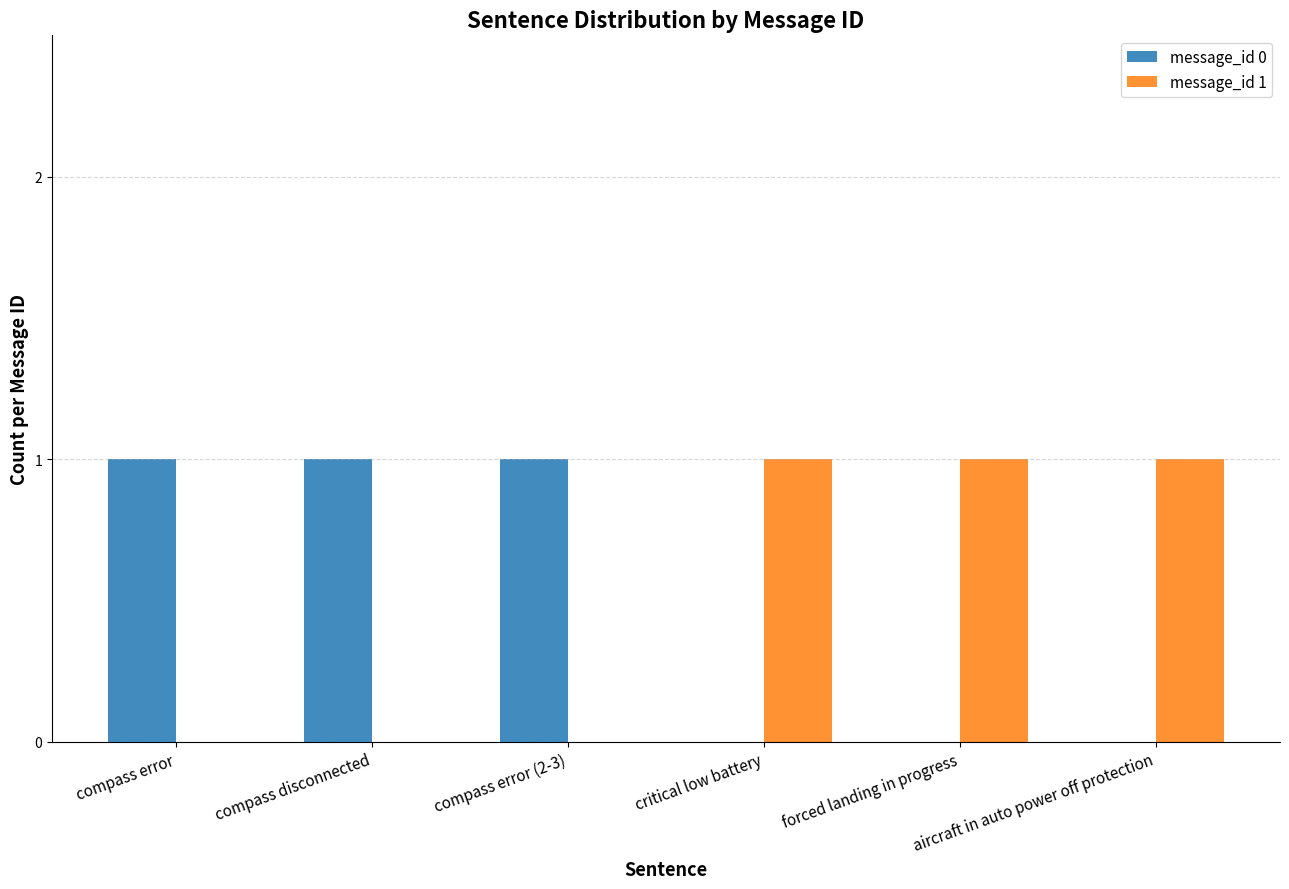

Reading left to right, transcribe all the data shown in this chart.

message_id 0: compass error=1	compass disconnected=1	compass error (2-3)=1	critical low battery=0	forced landing in progress=0	aircraft in auto power off protection=0
message_id 1: compass error=0	compass disconnected=0	compass error (2-3)=0	critical low battery=1	forced landing in progress=1	aircraft in auto power off protection=1